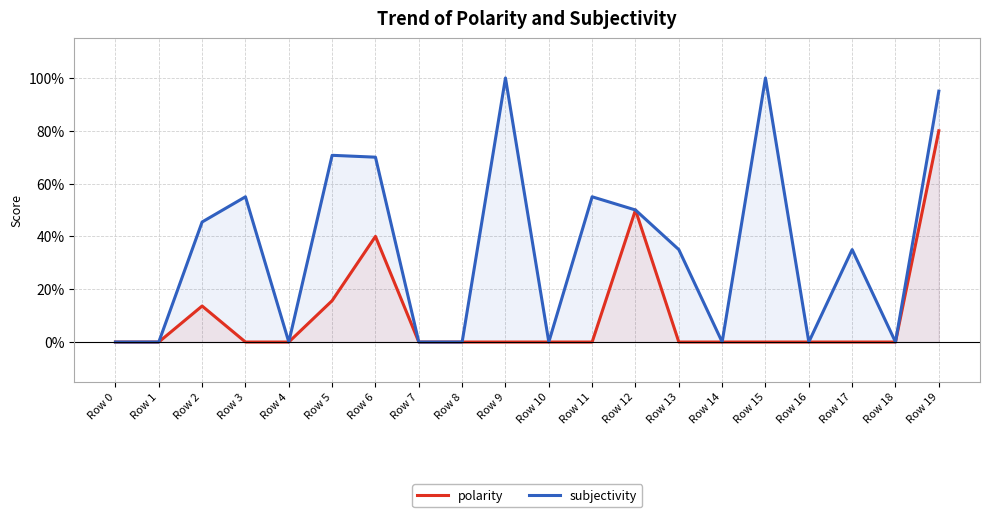

Reading right to left, what are all the values shown in this chart?

polarity: Row 19=0.8	Row 18=0.0	Row 17=0.0	Row 16=0.0	Row 15=0.0	Row 14=0.0	Row 13=0.0	Row 12=0.5	Row 11=0.0	Row 10=0.0	Row 9=0.0	Row 8=0.0	Row 7=0.0	Row 6=0.4	Row 5=0.2	Row 4=0.0	Row 3=0.0	Row 2=0.1	Row 1=0.0	Row 0=0.0
subjectivity: Row 19=0.9	Row 18=0.0	Row 17=0.3	Row 16=0.0	Row 15=1.0	Row 14=0.0	Row 13=0.3	Row 12=0.5	Row 11=0.6	Row 10=0.0	Row 9=1.0	Row 8=0.0	Row 7=0.0	Row 6=0.7	Row 5=0.7	Row 4=0.0	Row 3=0.6	Row 2=0.5	Row 1=0.0	Row 0=0.0